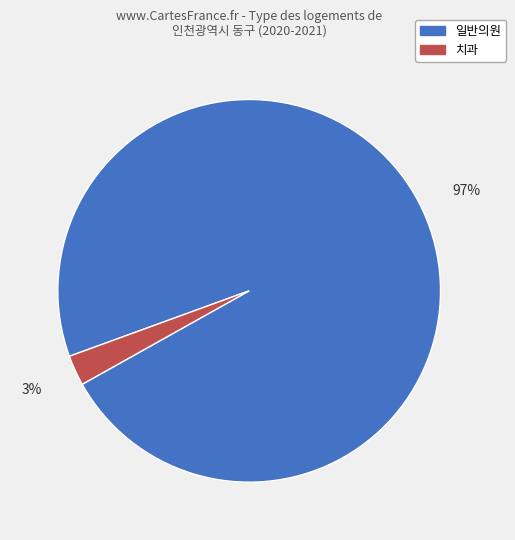

Which category accounts for the majority?

일반의원